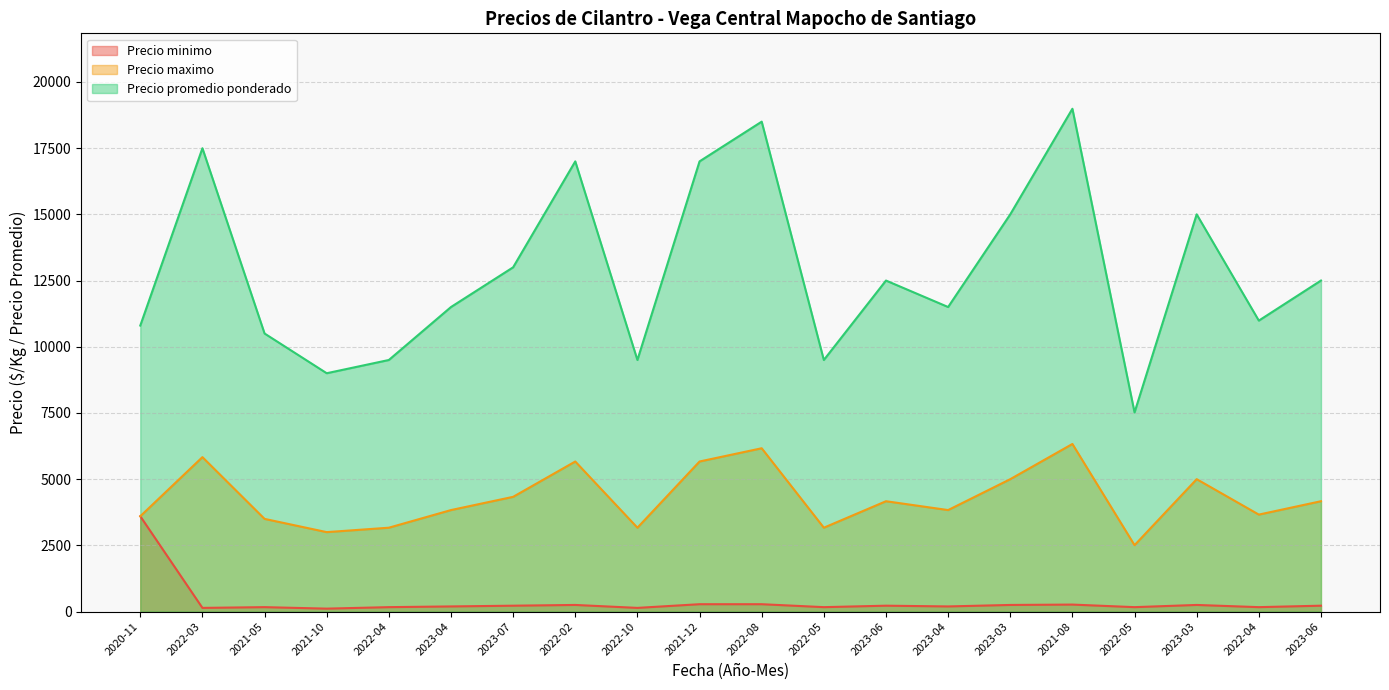

True or false: Precio promedio ponderado and Precio maximo cross at least once.

False